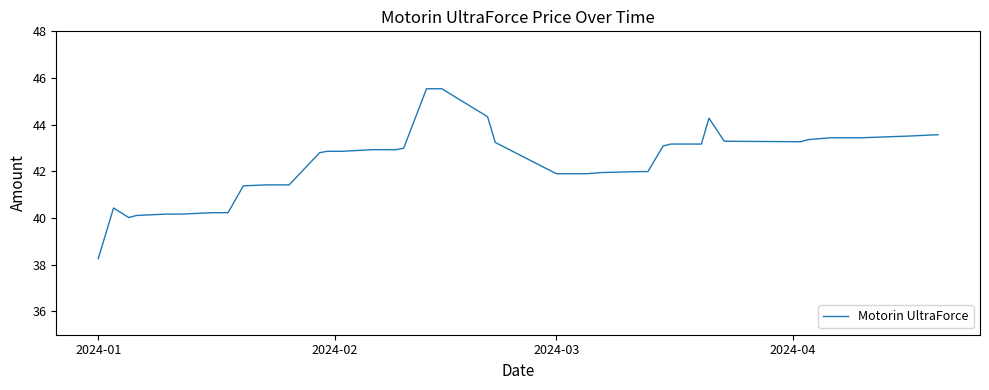

What is the difference between the maximum and minimum values?

7.3